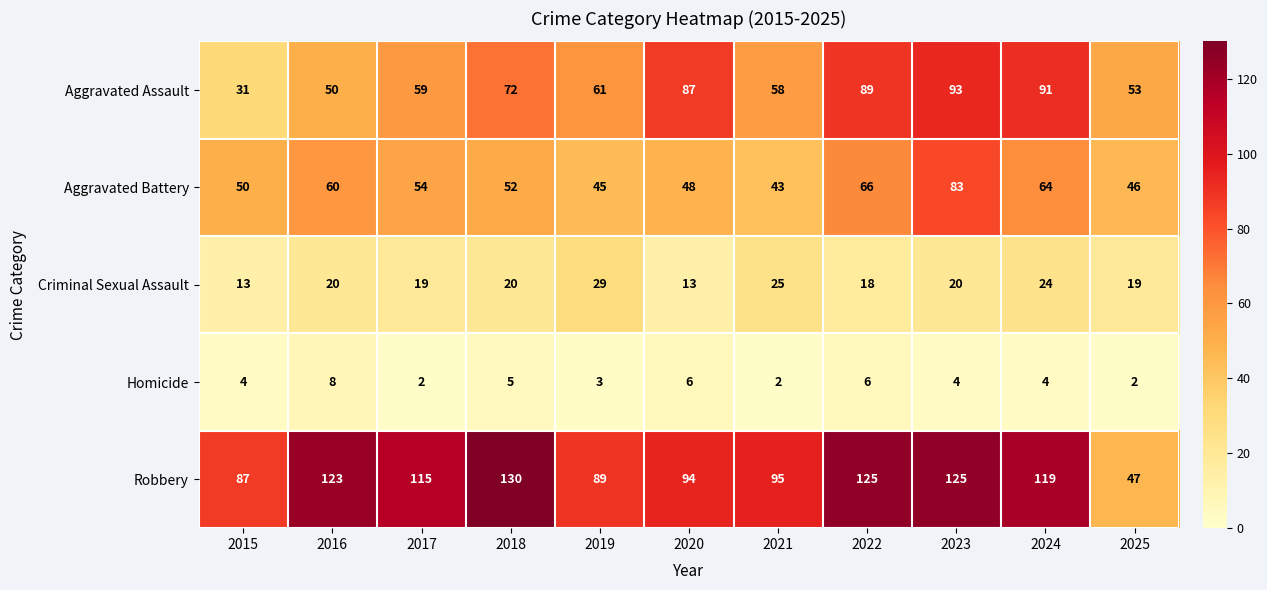

At which label does Aggravated Battery reach its peak?

2023